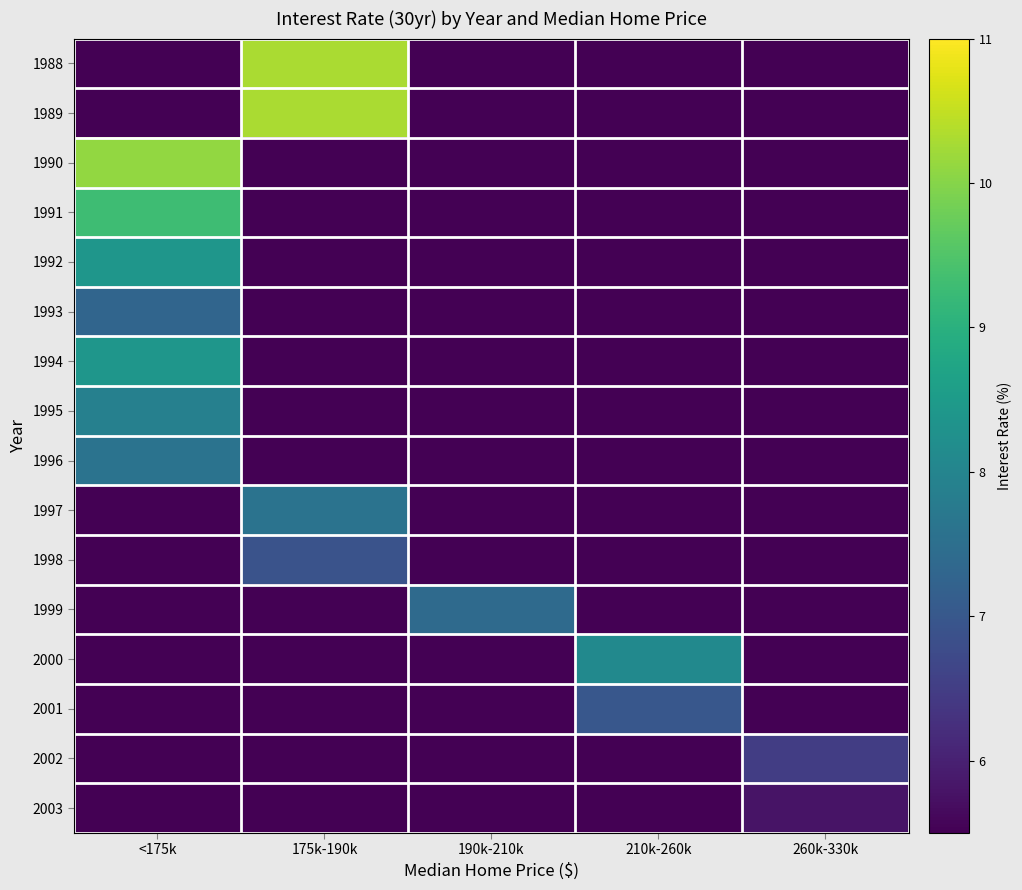

What is the spread (max minus min) of values at 210k-260k?

8.1